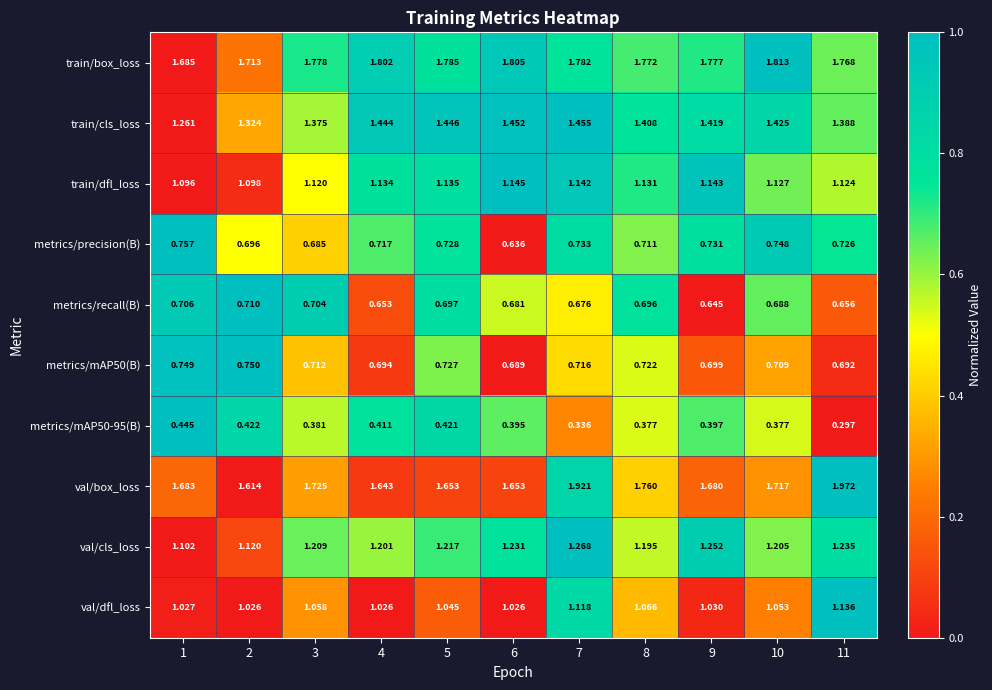

Which series has the widest spread of values?

val/box_loss